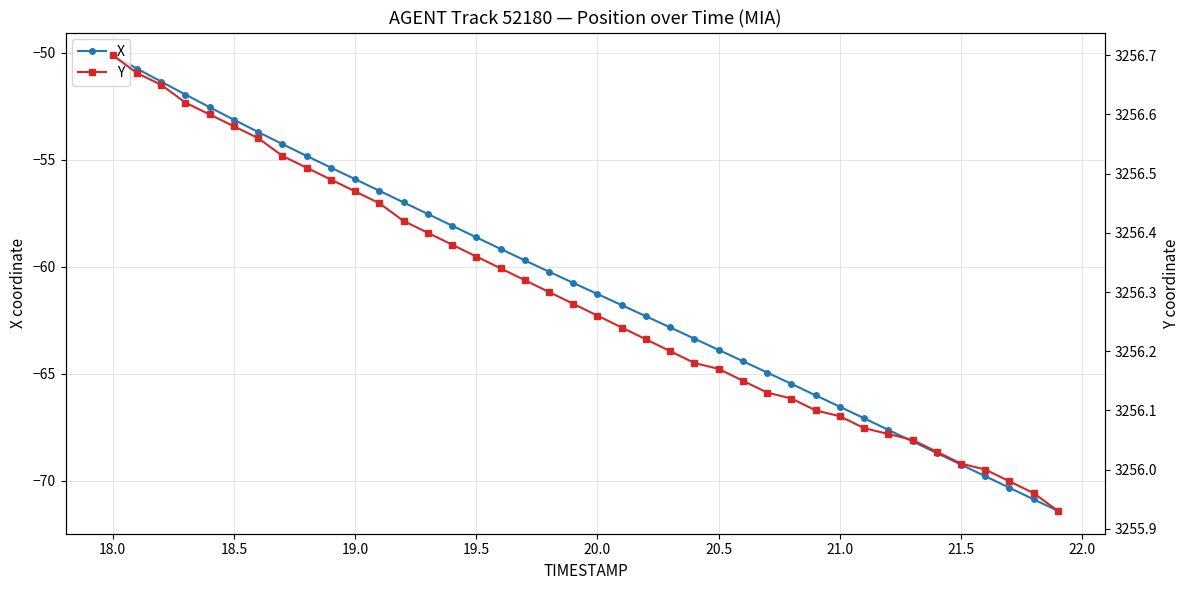

True or false: X has more than 1 points higher than both neighbors.

False